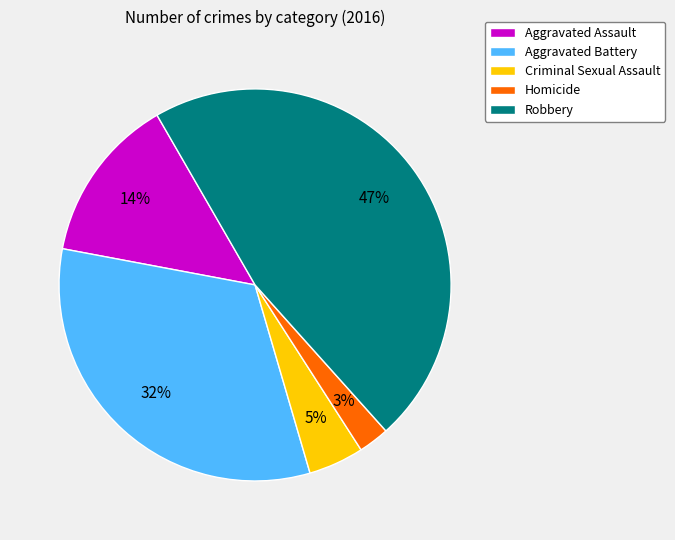

Count the number of slices in the pie.

5